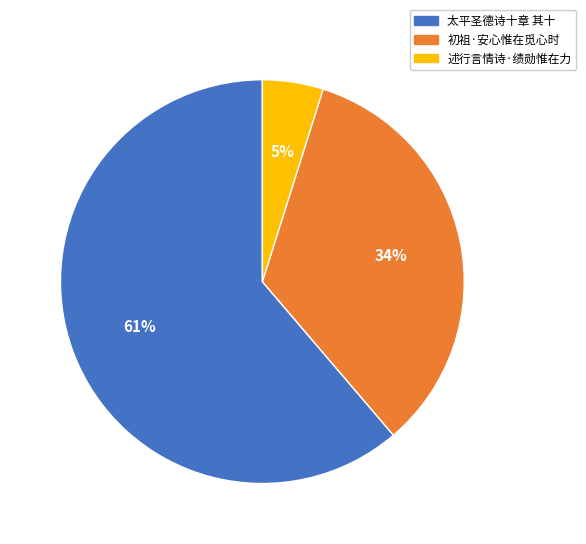

To the nearest percent, what is the combined percentage of 述行言情诗·绩勋惟在力 and 初祖·安心惟在觅心时?

39%